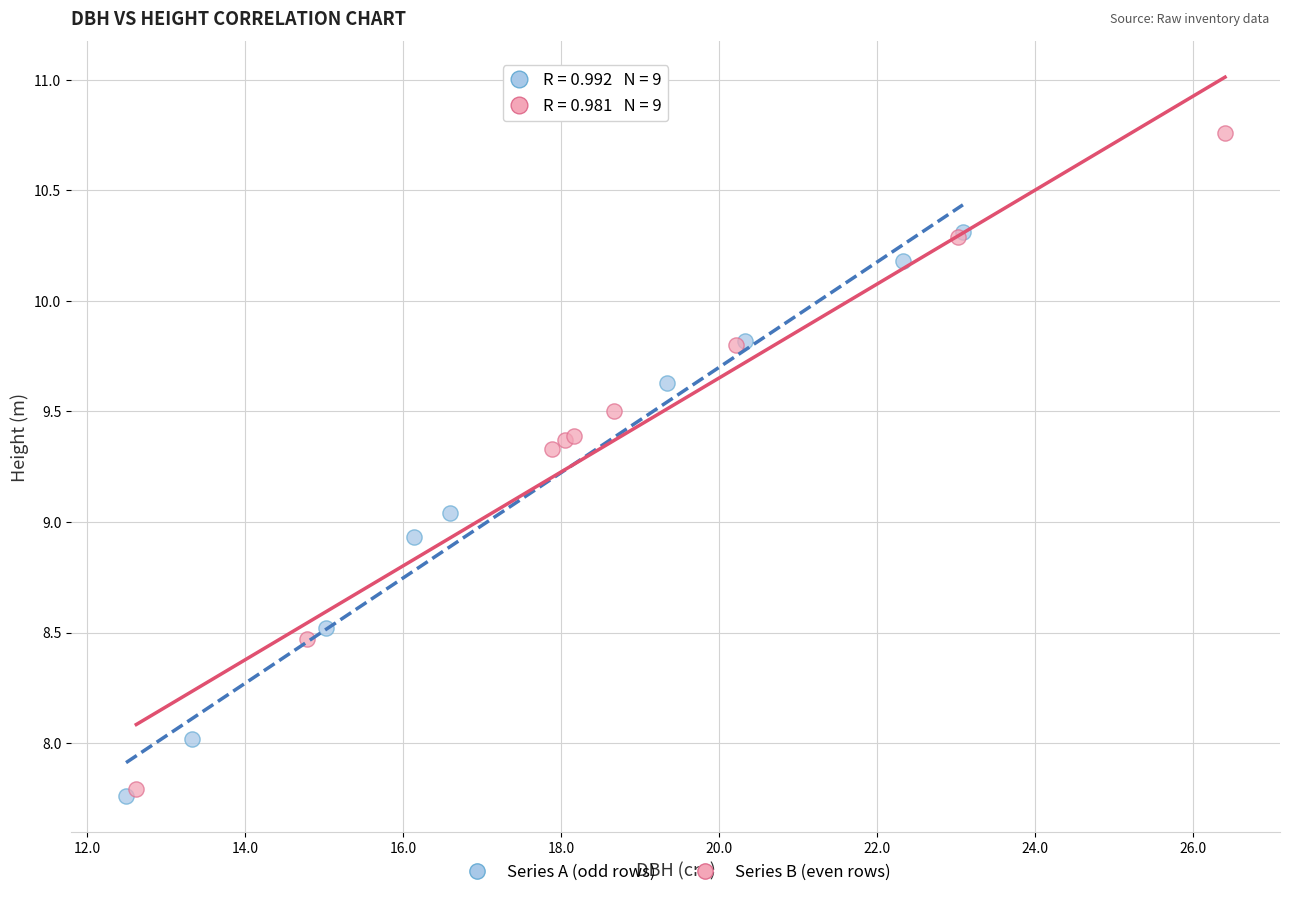

Which series has the largest Y range (max minus min)?

Series B (even rows)